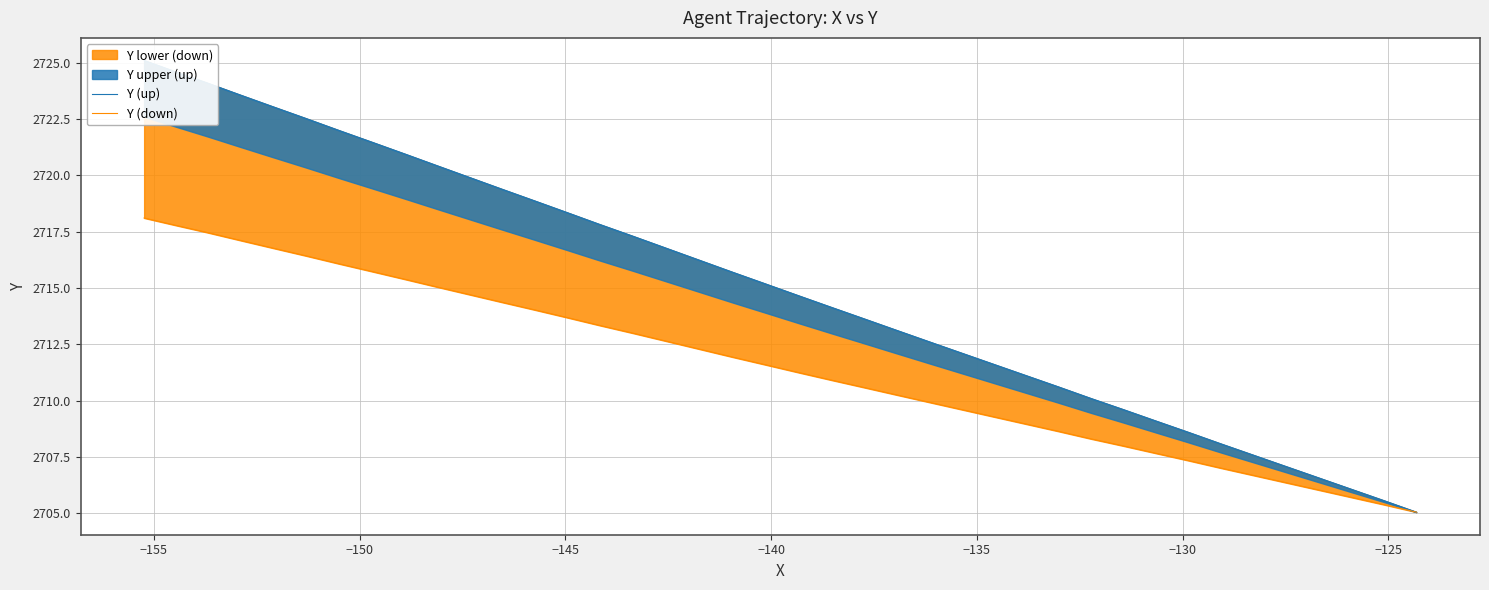

What is the sum of all Y (up) values?

108600.2